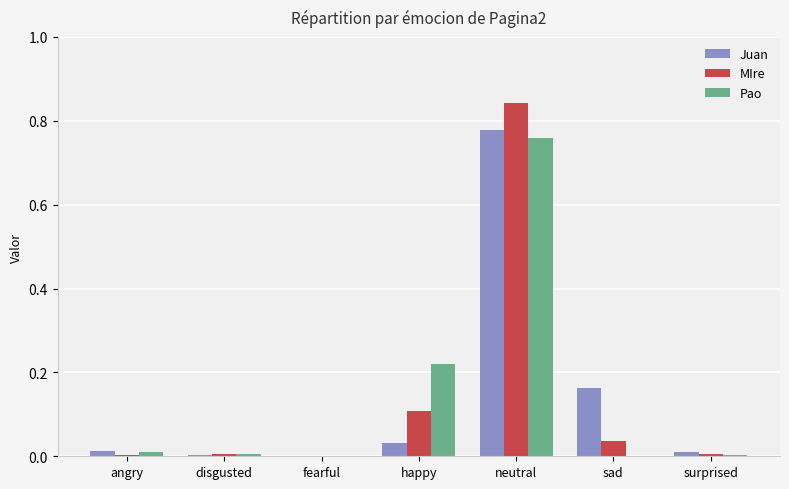

Is it true that MIre equals 0.0 at sad?

True